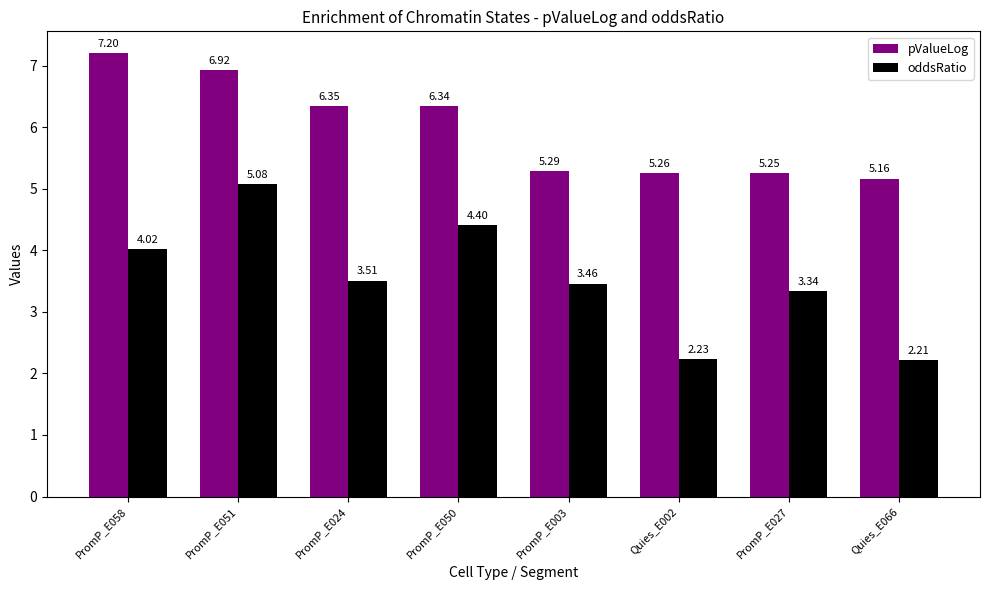

The pValueLog series shows 5.3 at PromP_E003. True or false?

True